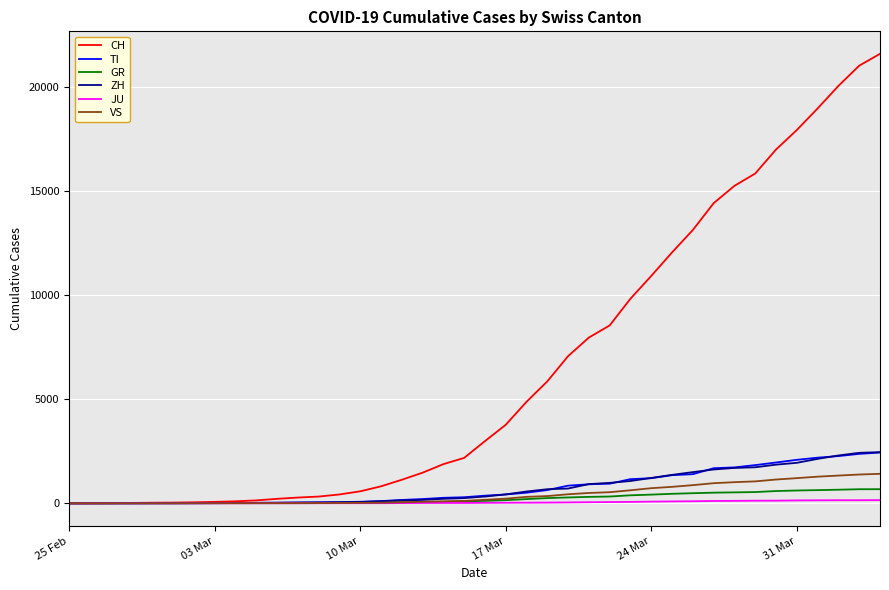

Which series has the largest total across all categories?

CH